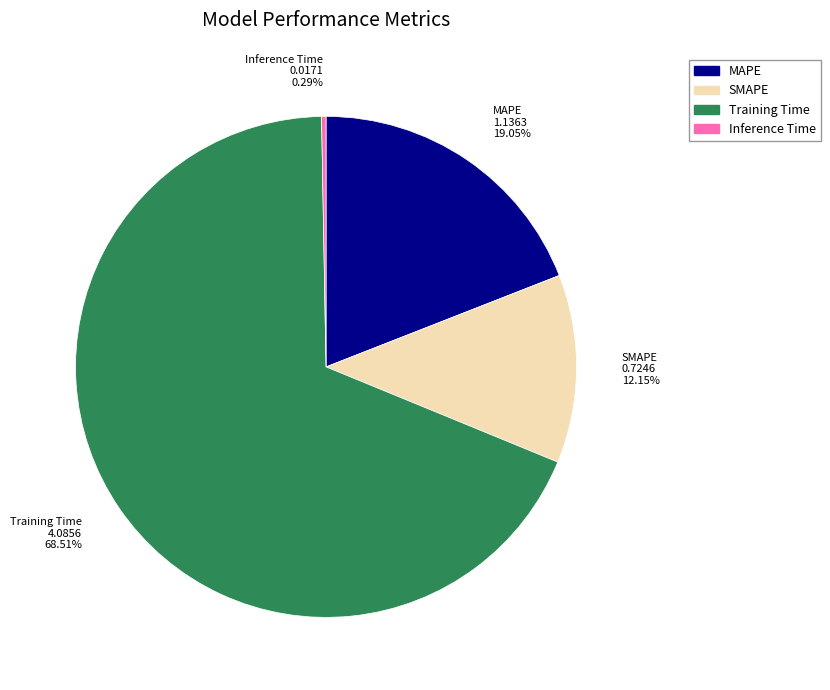

Which has a higher value, SMAPE or Training Time?

Training Time